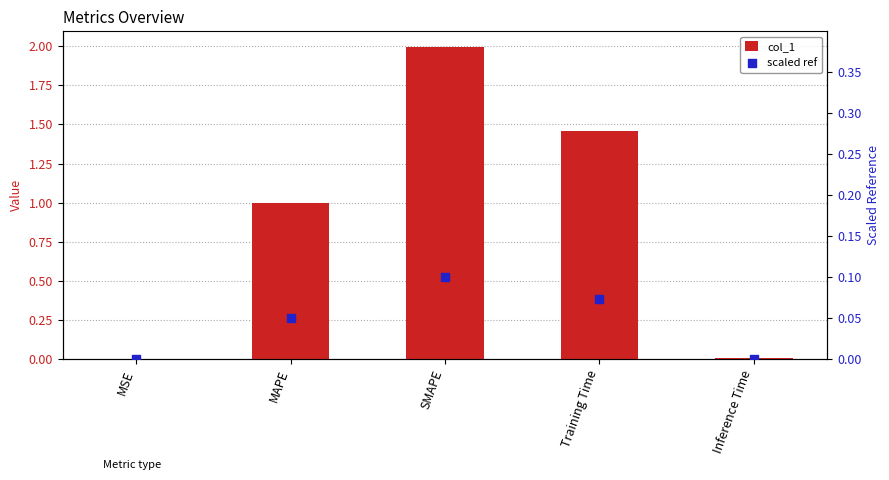

Which series has the largest Y range (max minus min)?

col_1